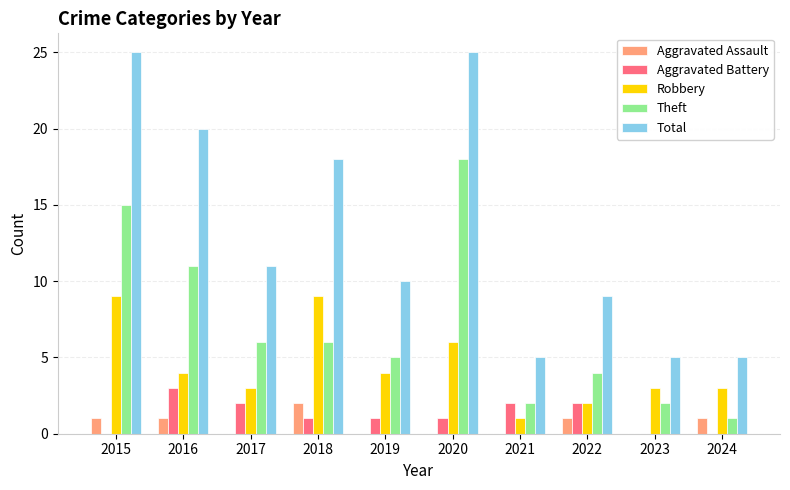

The Total series shows 5 at 2021. True or false?

True